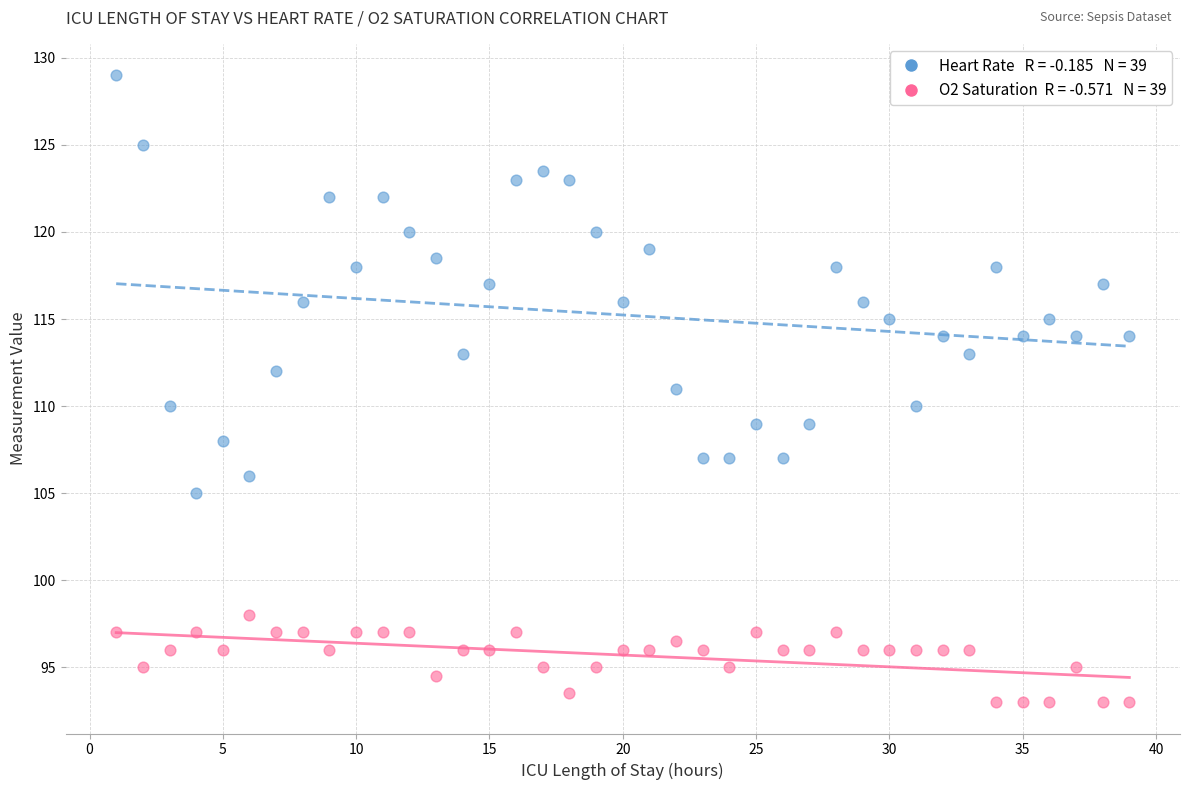

Across all data points, what is the range of X values (max minus min)?

38.0